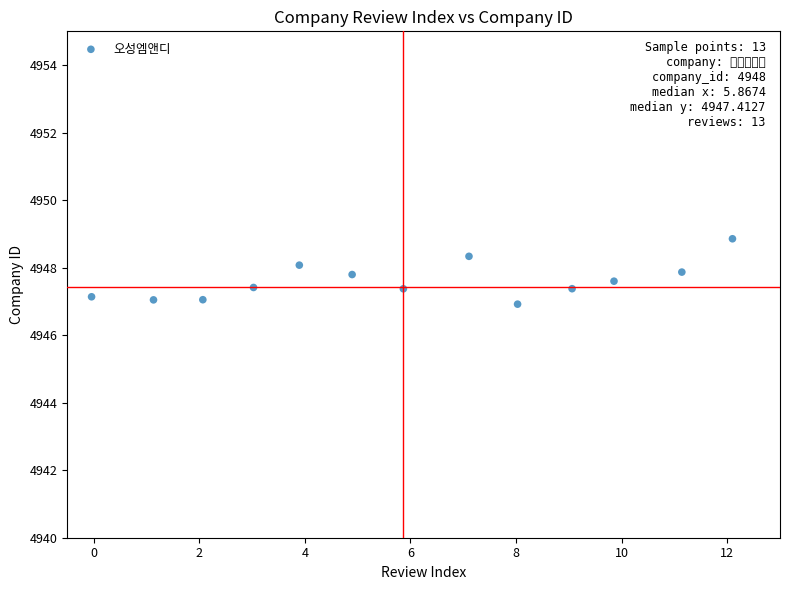

What is the range of Y values (max minus min)?

1.9